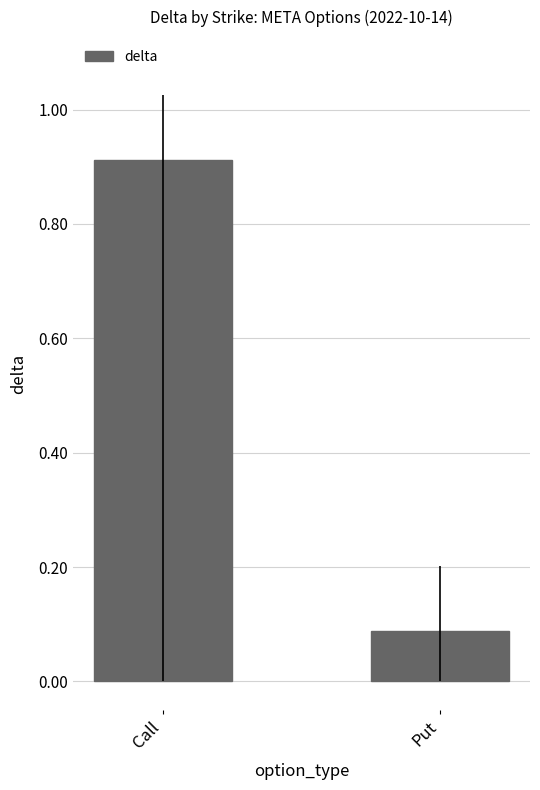

Rank the categories by value from highest to lowest.

Call, Put